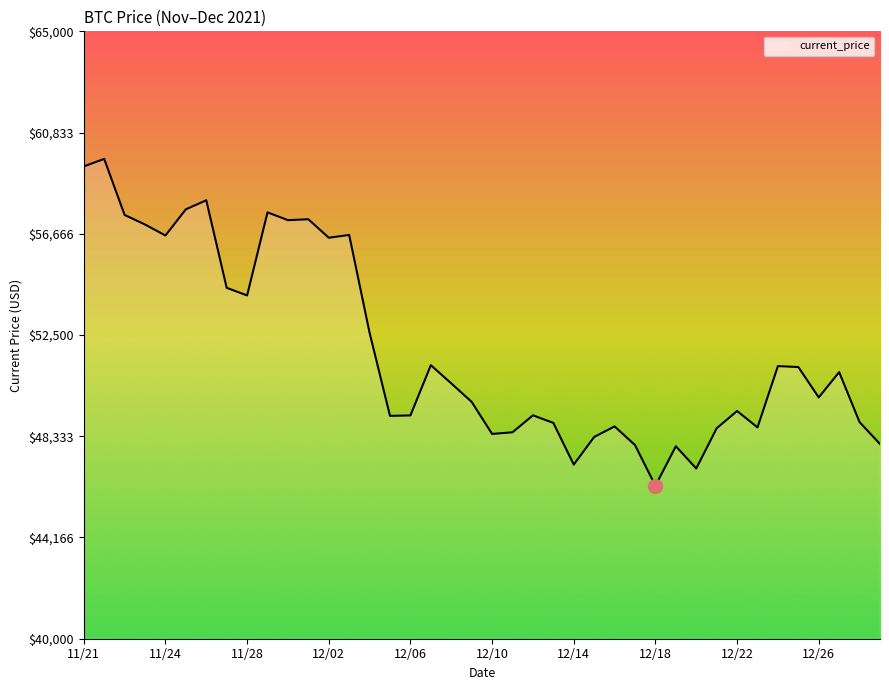

What is the difference between the maximum and minimum values?

13453